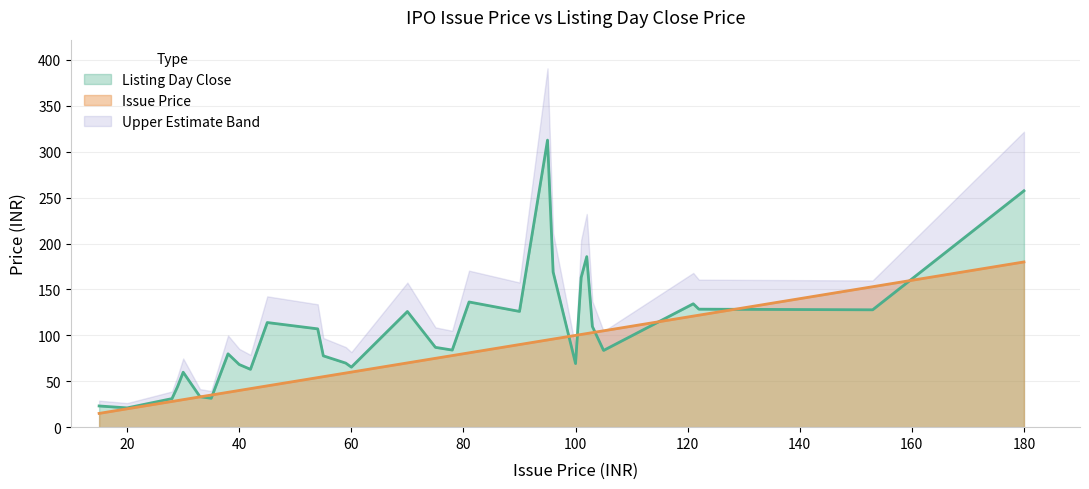

True or false: Issue Price has a value of 20.0 at 20.

True